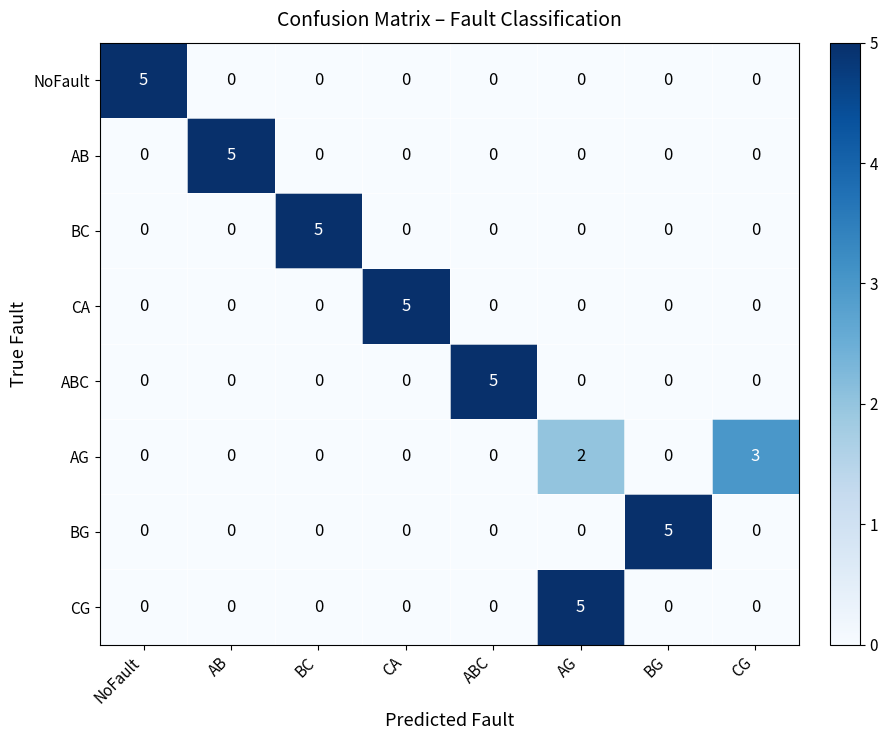

The AG series shows 0 at BG. True or false?

True